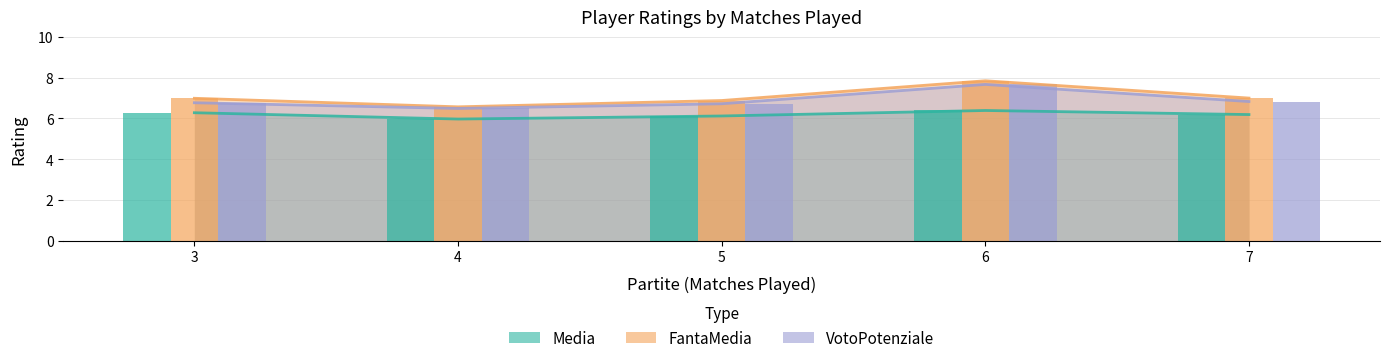

At which category is the sum across all series the highest?

6